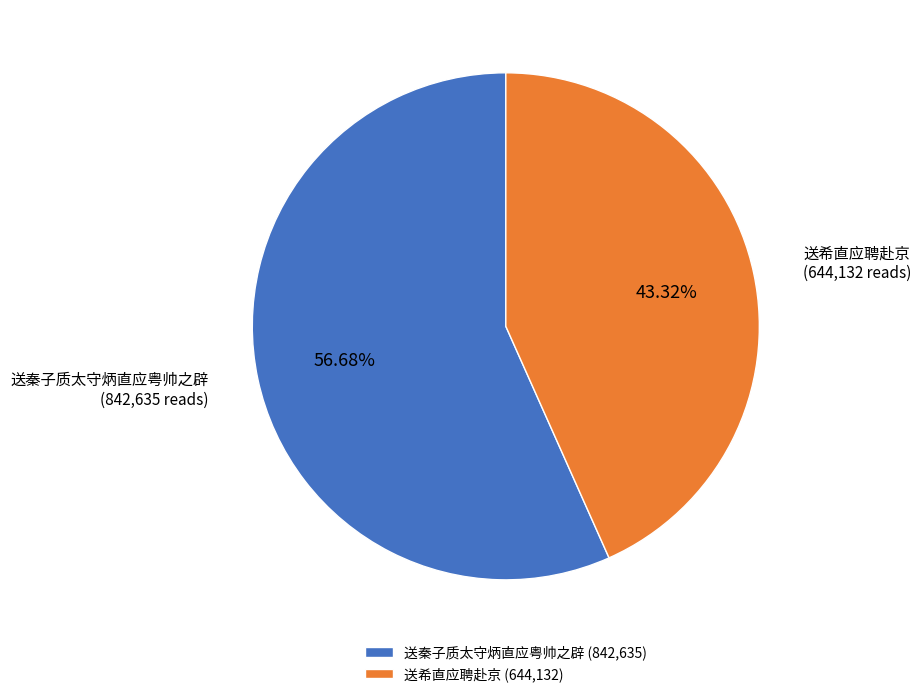

The 送希直应聘赴京 slice represents 43% of the pie. True or false?

True